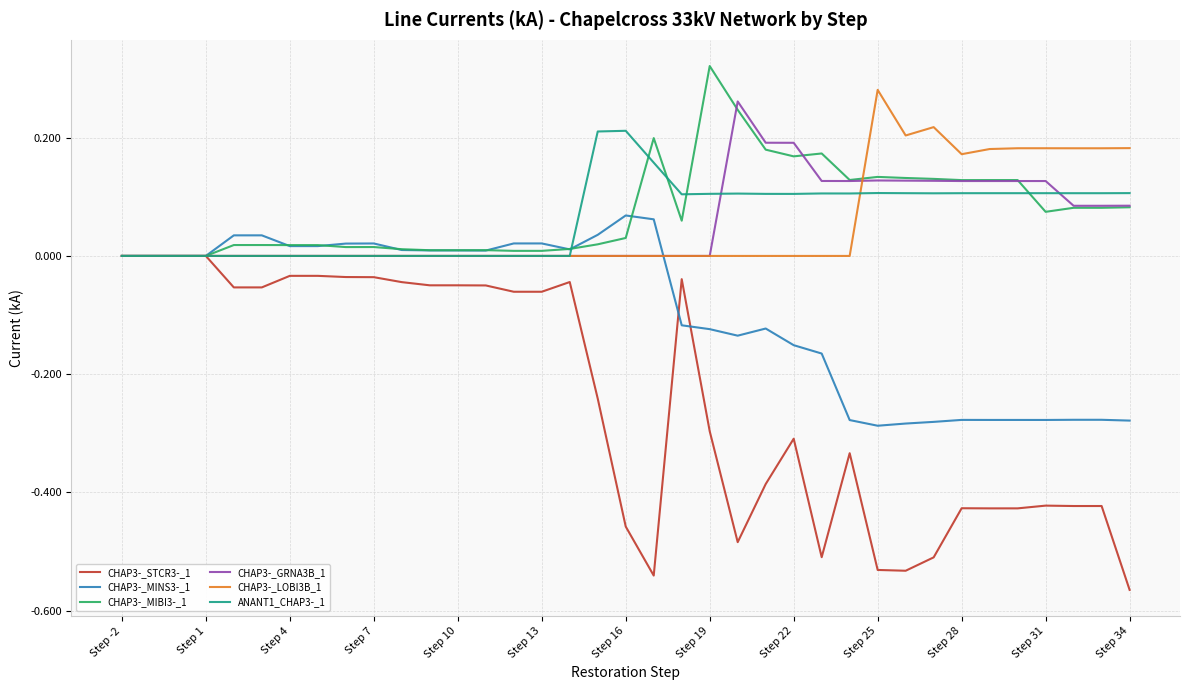

Which series has the widest spread of values?

CHAP3-_STCR3-_1